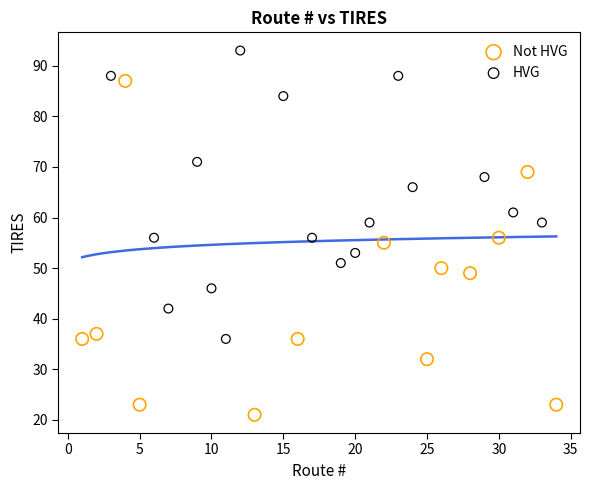

Which series reaches the minimum Y coordinate?

Not HVG